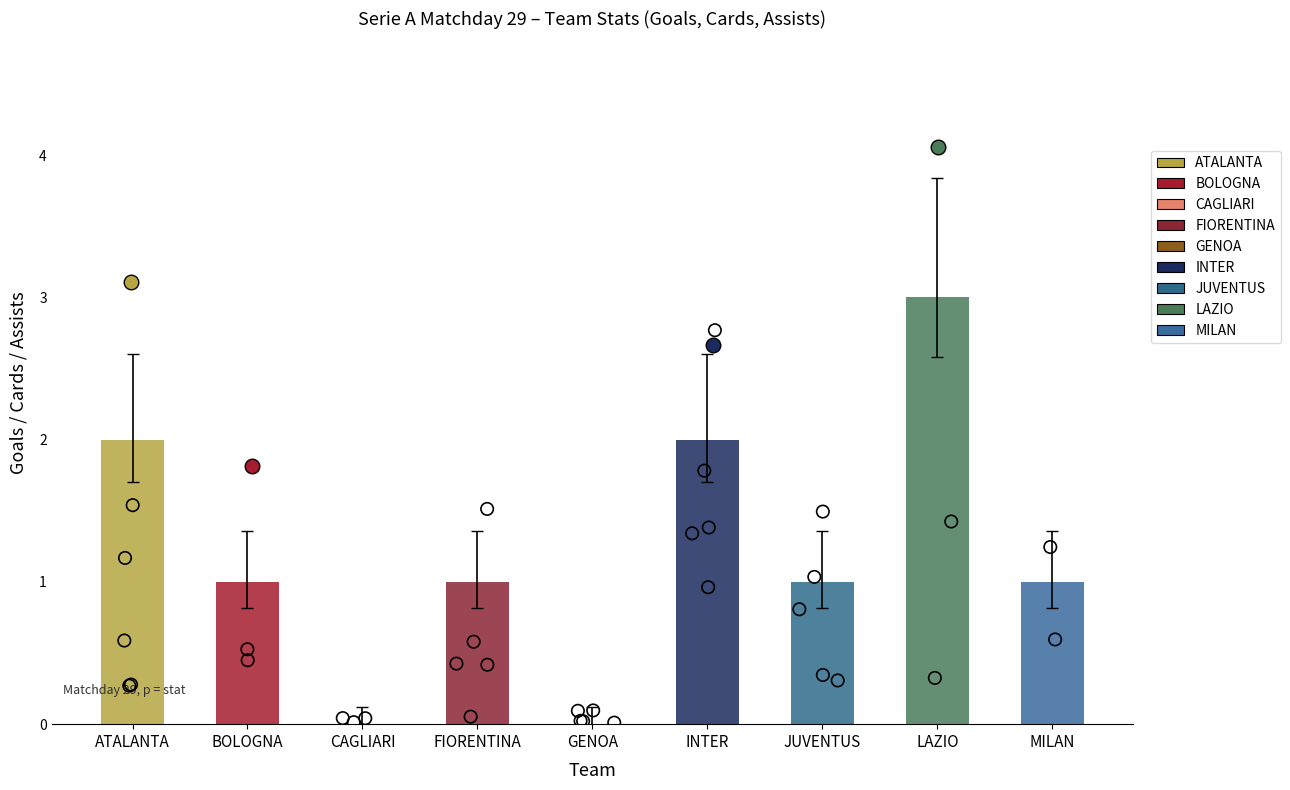

What is the total value across all series at 2?

2